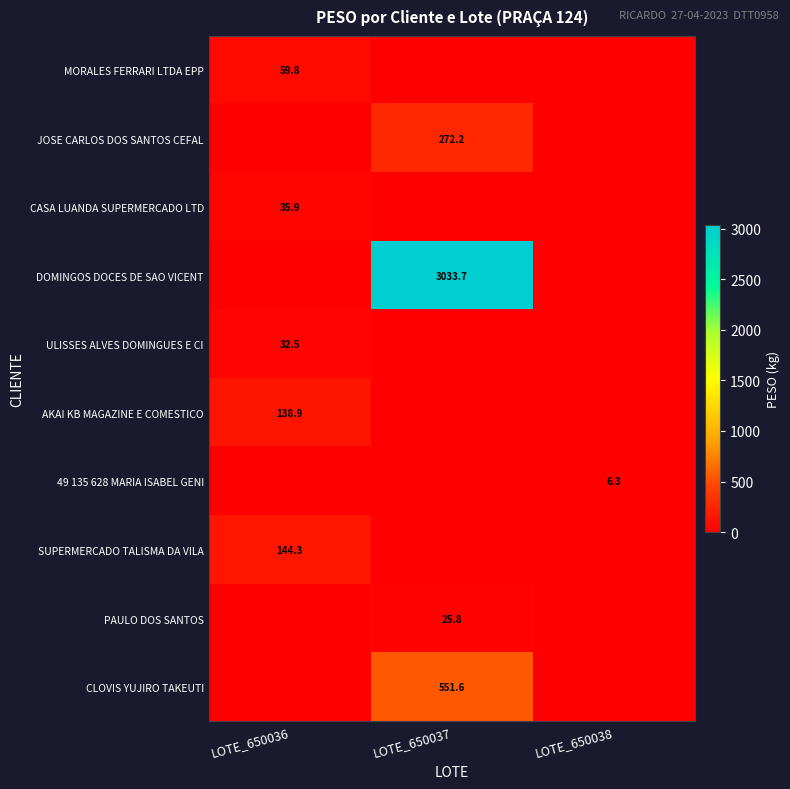

True or false: CLOVIS YUJIRO TAKEUTI has a value of 551.6 at LOTE_650037.

True